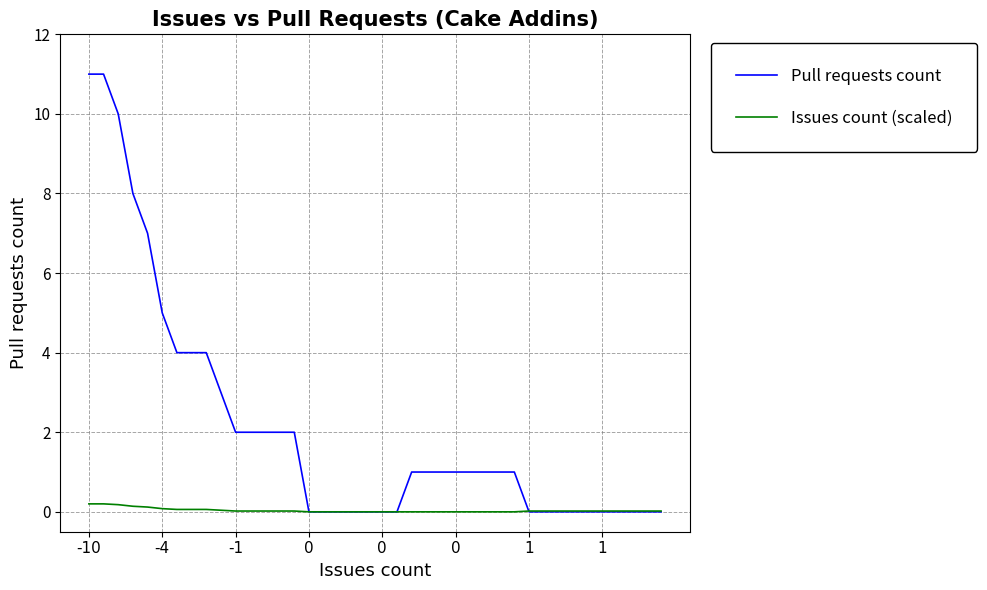

Rank the series by their maximum value, from highest to lowest.

Pull requests count, Issues count (scaled)